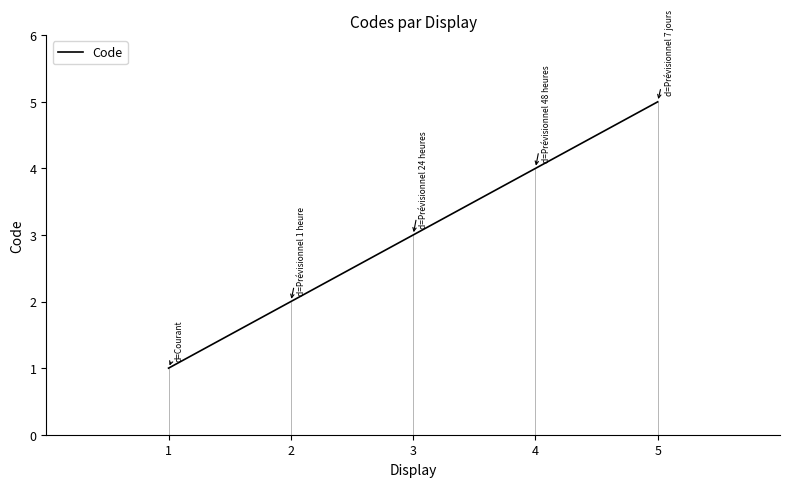

What is the ratio of the value at 2 to the value at 3?

0.7